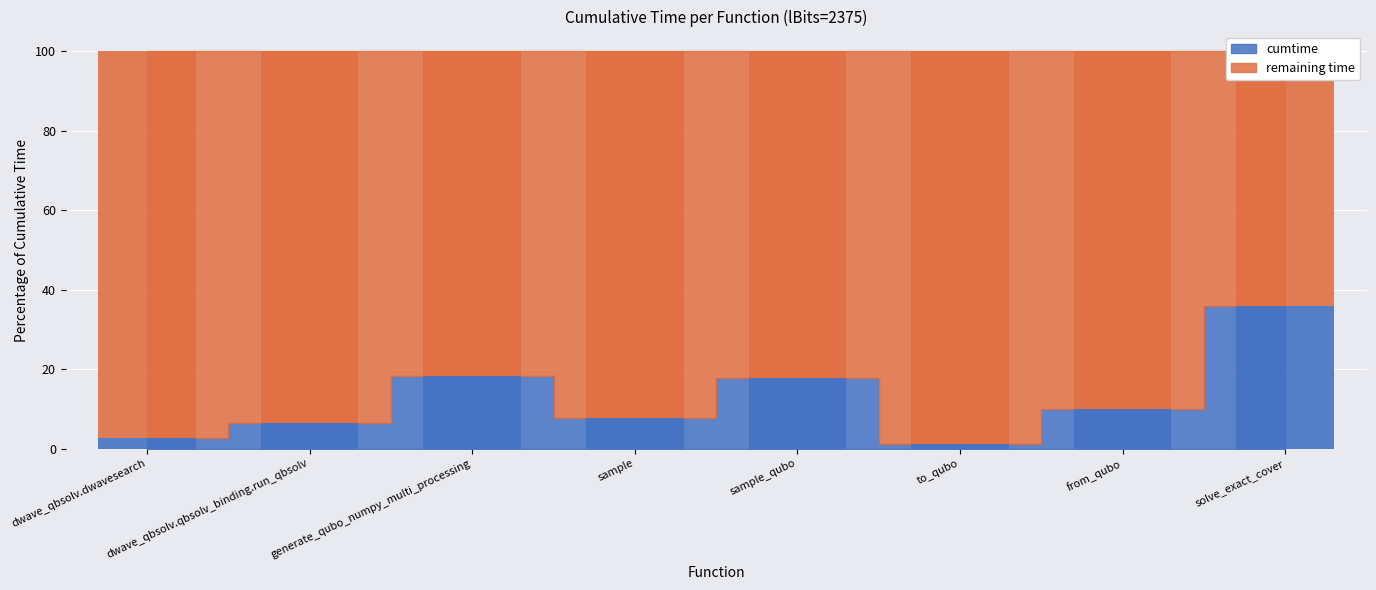

The value at to_qubo is 1.3. True or false?

False